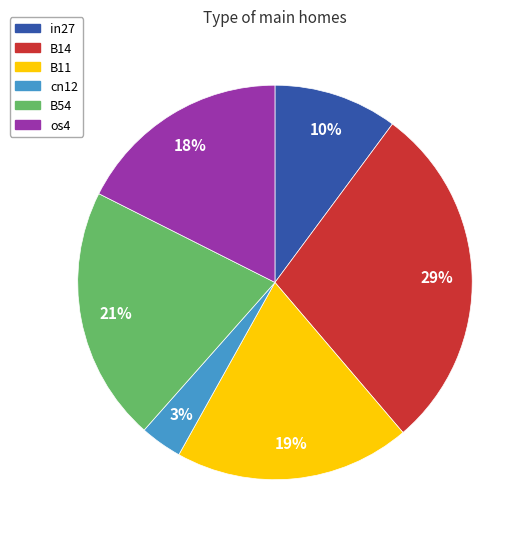

Which category has the smallest portion of the pie?

cn12